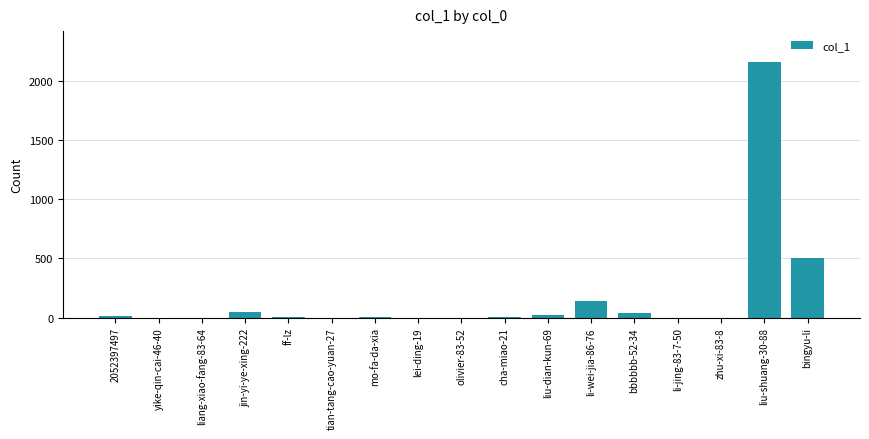

What is the greatest value displayed?

2161